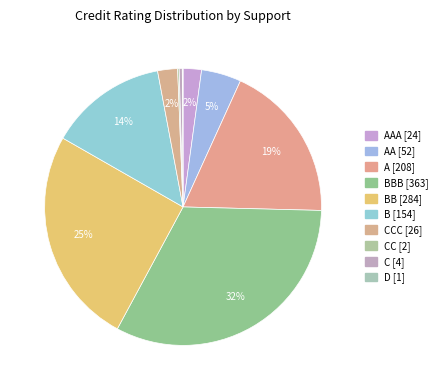

What is the smallest slice in the pie chart?

D